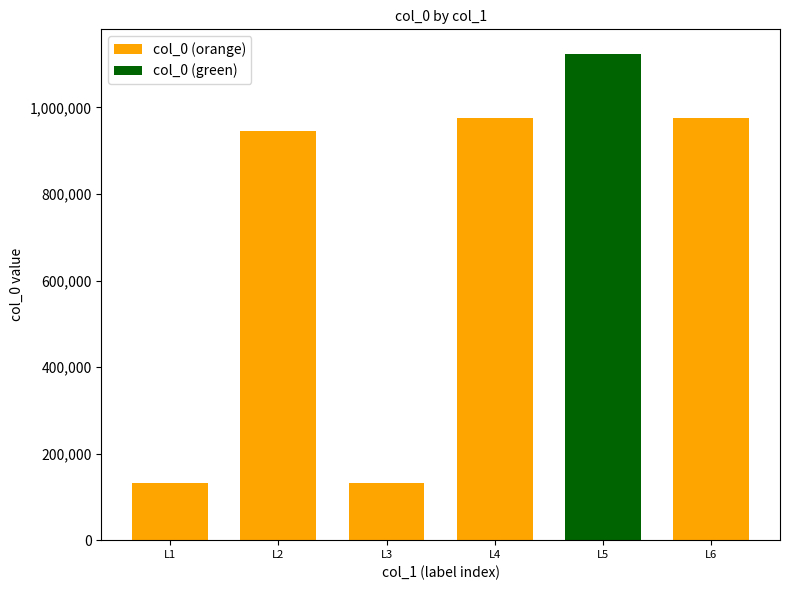

What is the smallest value displayed?

131077